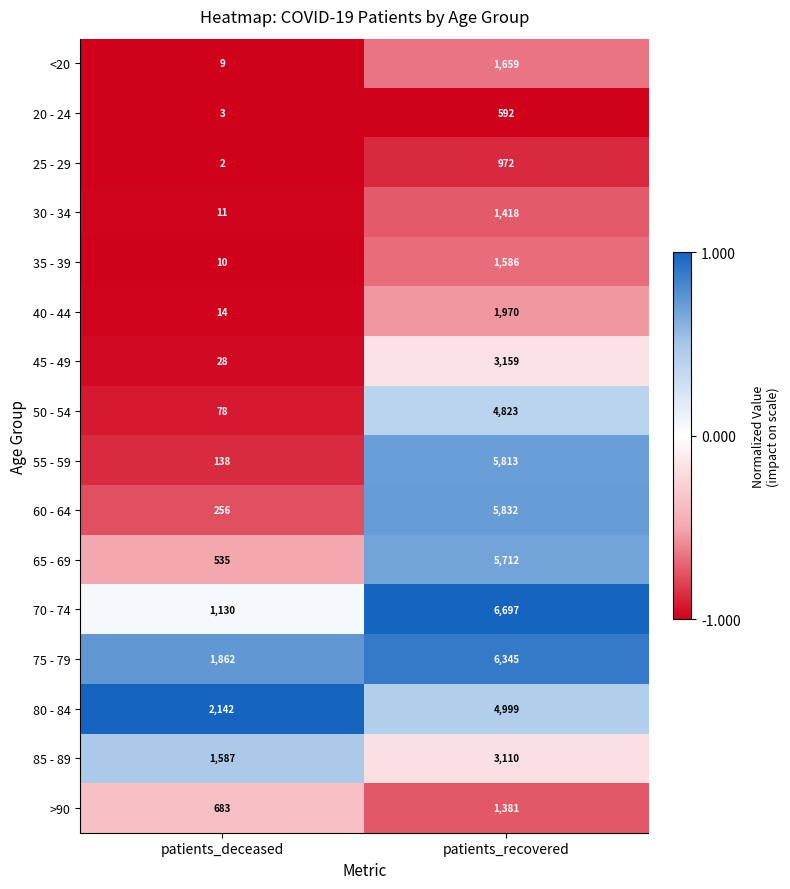

At which category does the chart reach its peak across all series?

patients_recovered